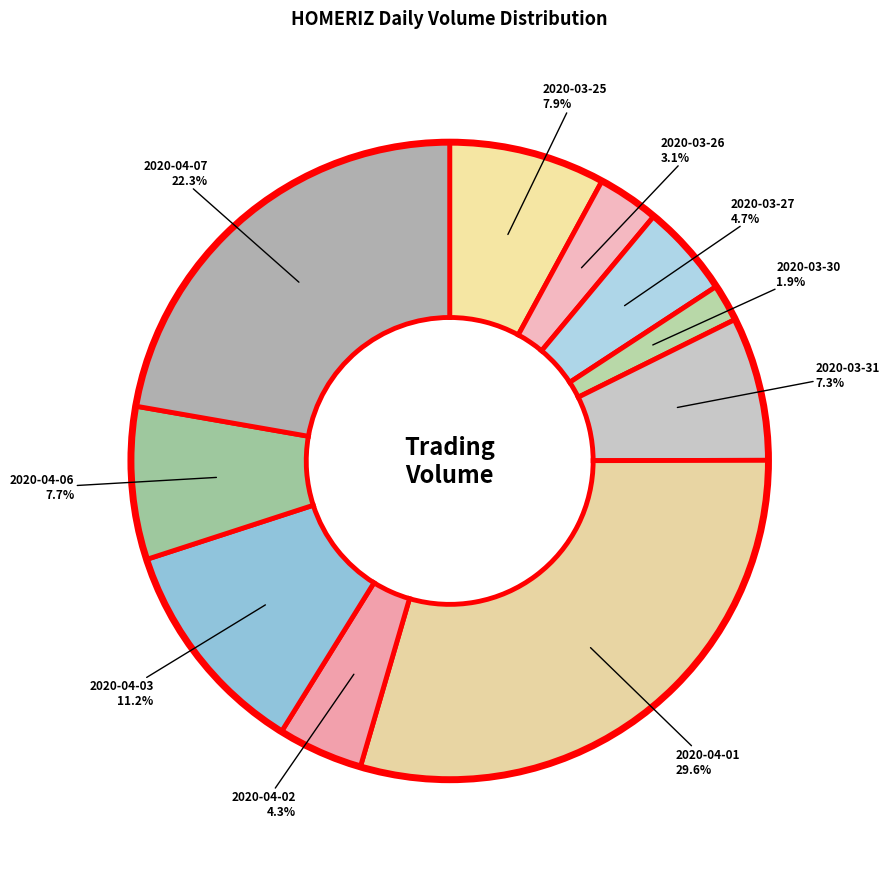

How many segments does this pie chart have?

10